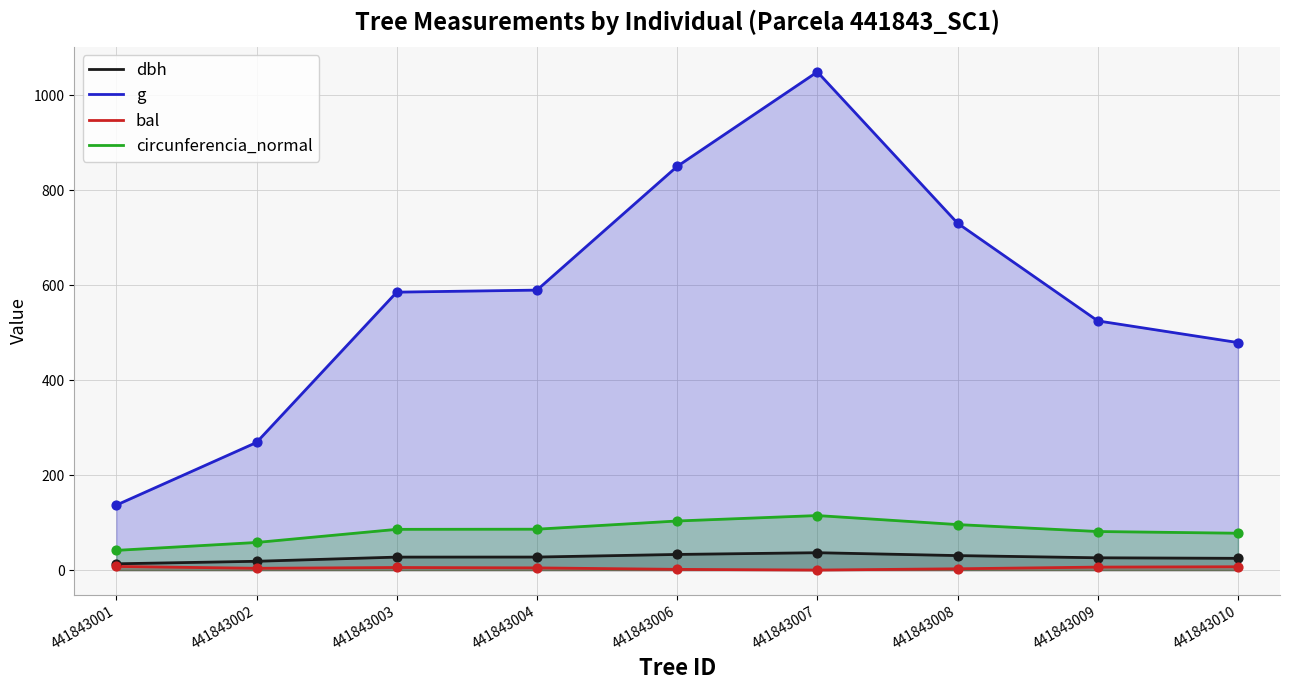

At how many categories does at least one series exceed 322?

7